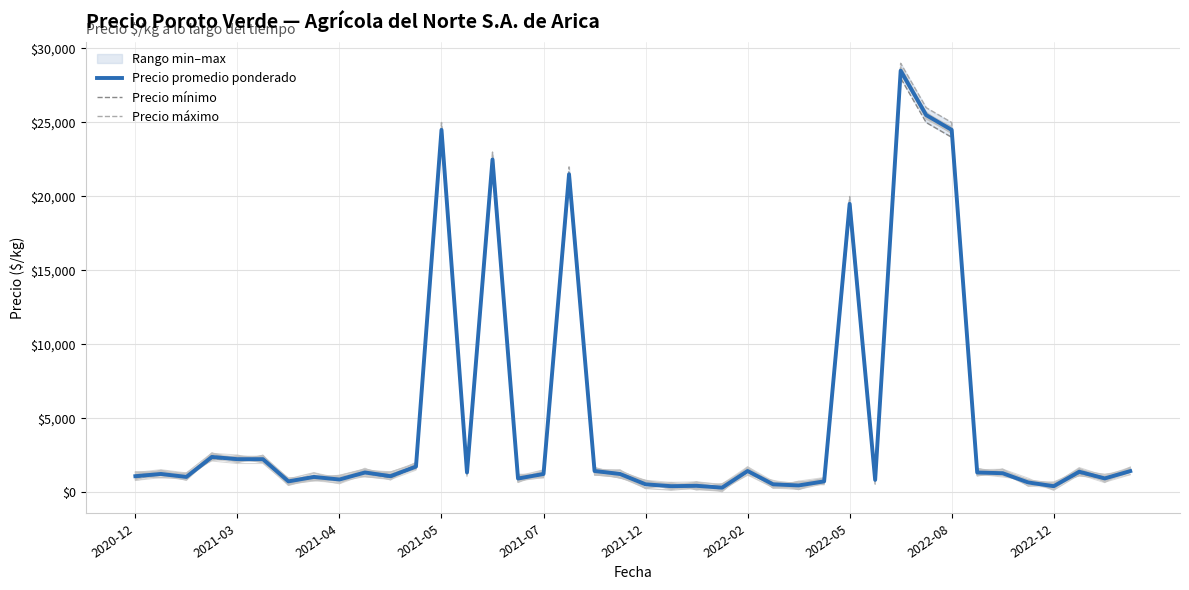

Which series has the widest spread of values?

Precio máximo